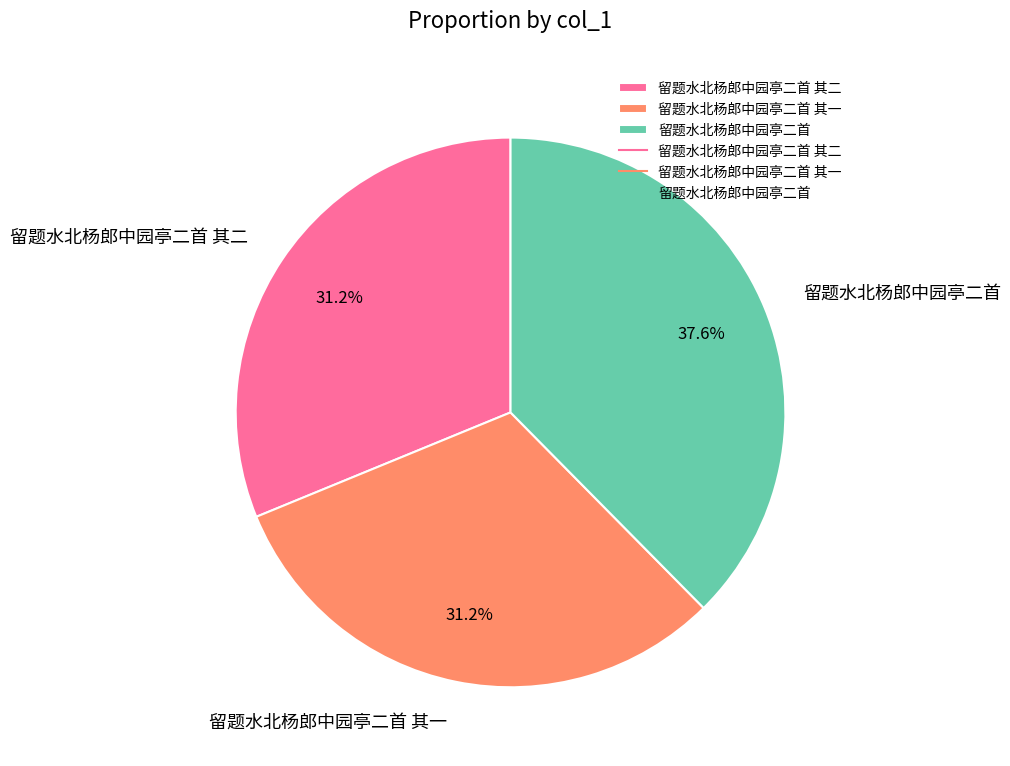

Is it true that 留题水北杨郎中园亭二首 其二 is 31% of the pie?

True